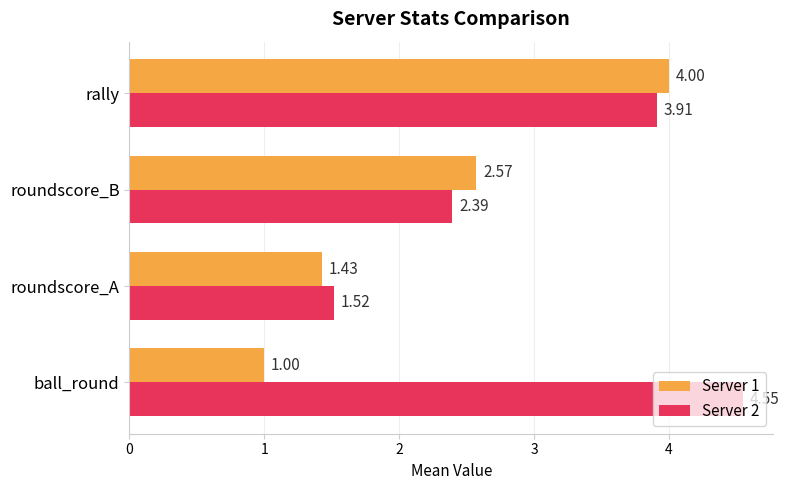

Which category has the highest value in the Server 2 series?

ball_round